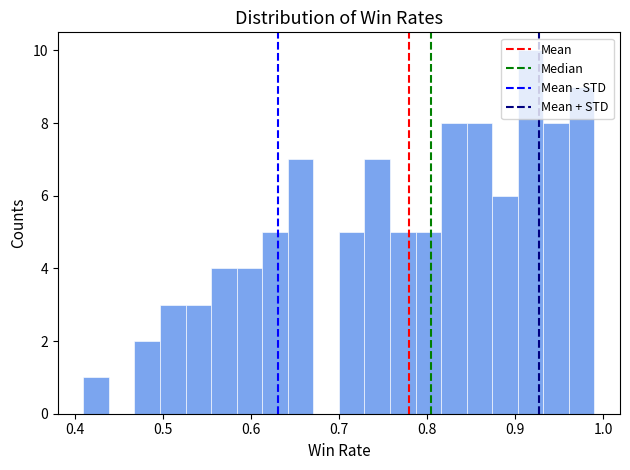

Read against the x-axis, roughly where is the centre of the tallest bar?

0.92